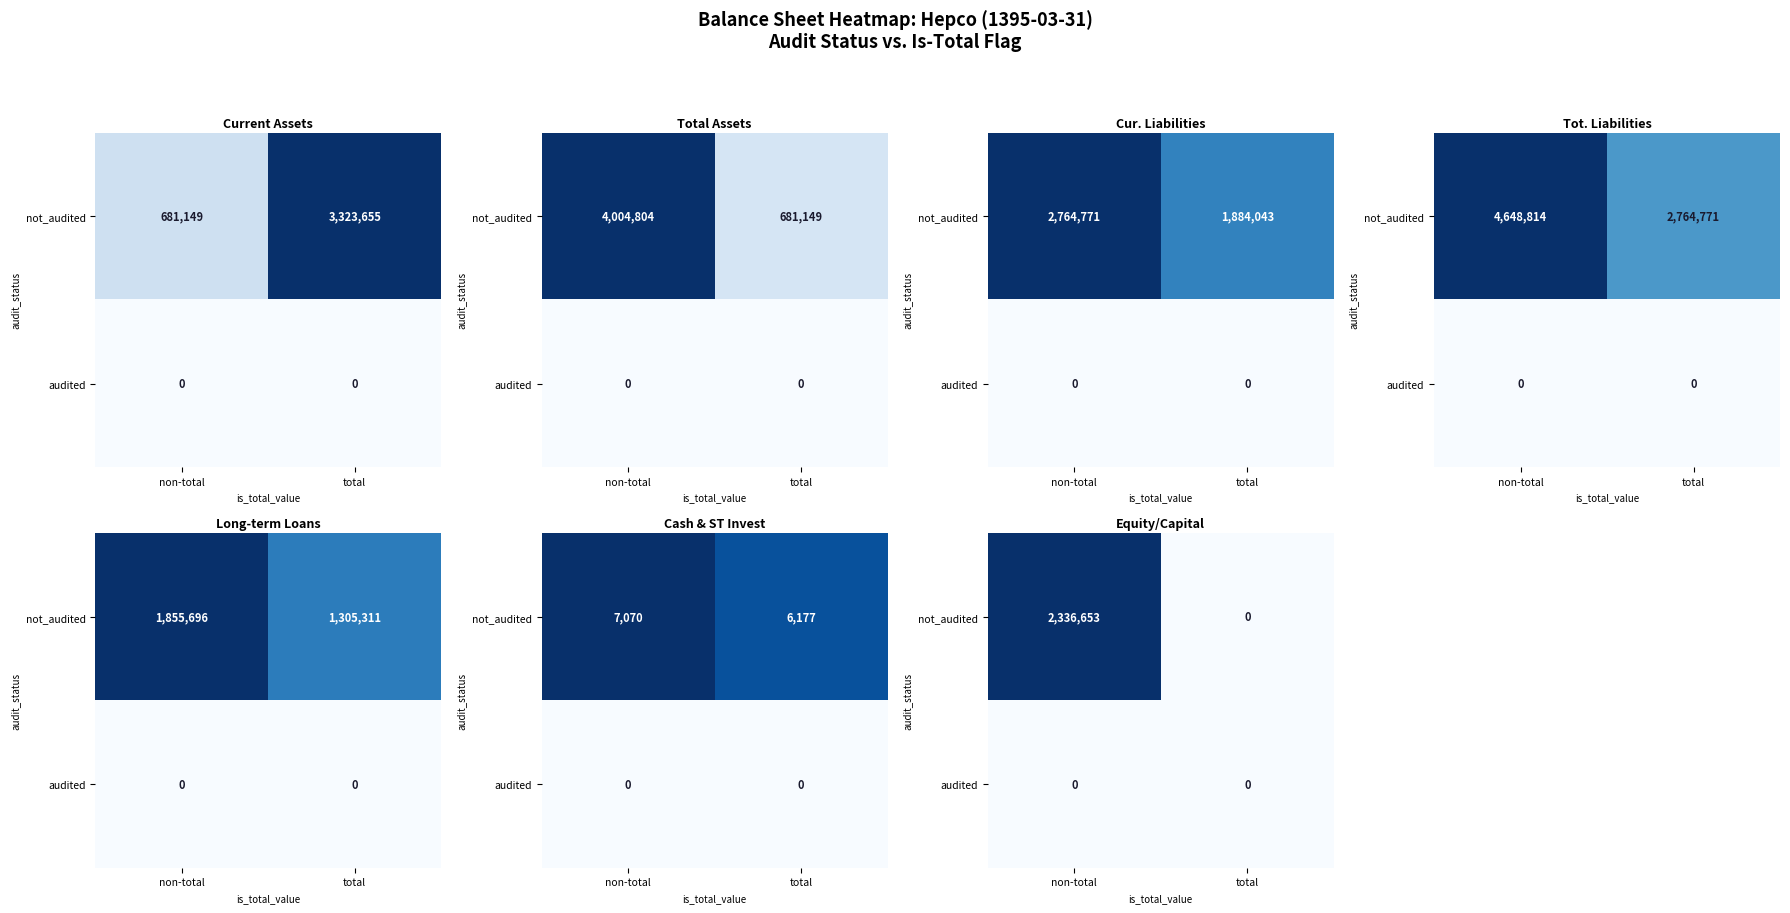

What is the sum of all not_audited values?

2336653